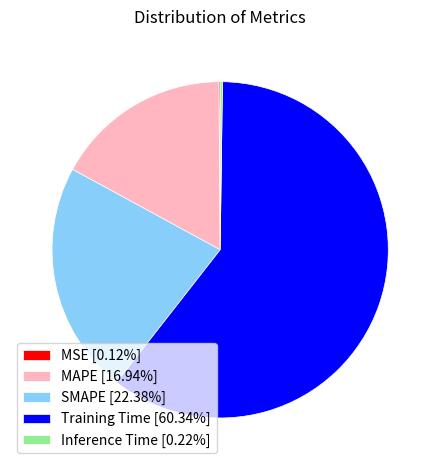

The MAPE slice represents 27% of the pie. True or false?

False